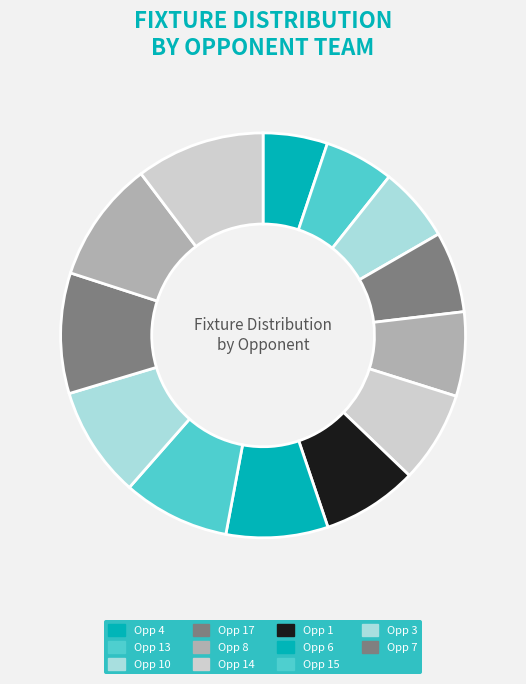

Count the number of slices in the pie.

13